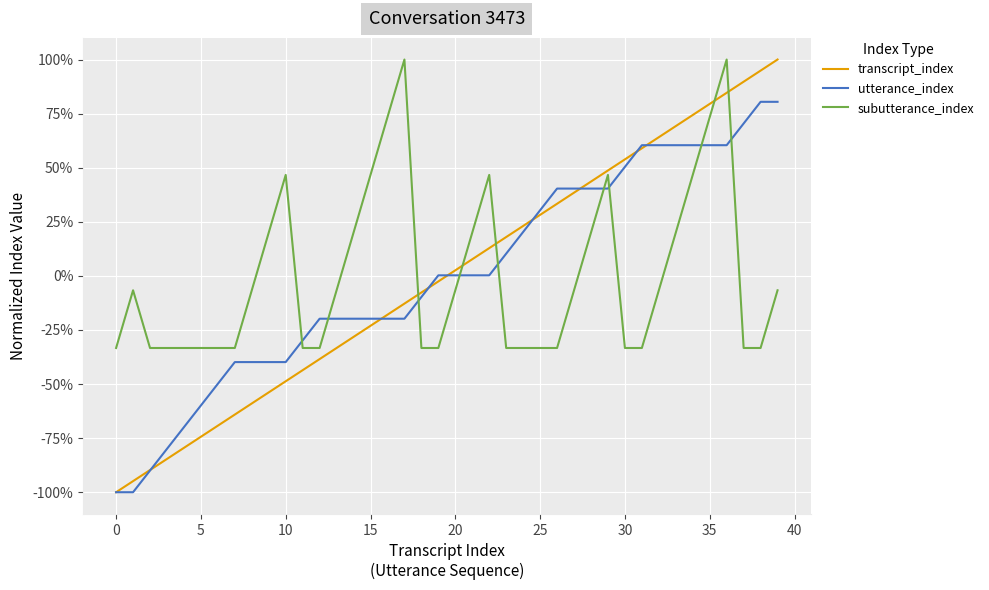

What is the lowest value of the utterance_index series?

-1.0